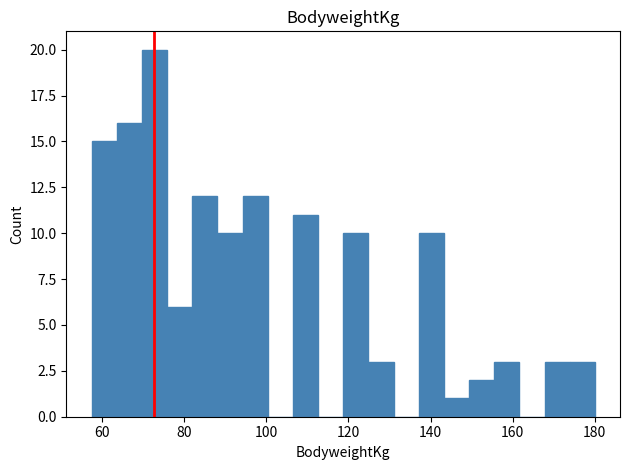

Around what value on the x-axis is the tallest bar? Give the approximate position of its centre, as read against the axis.

72